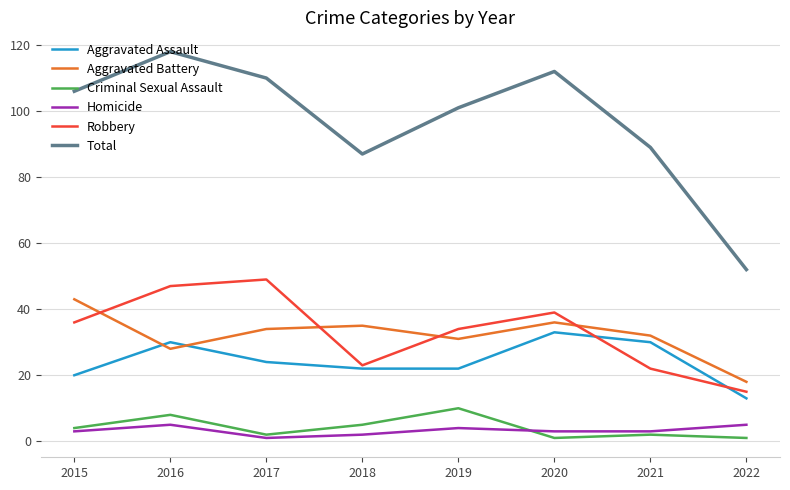

Reading left to right, transcribe all the data shown in this chart.

Aggravated Assault: 2015=20	2016=30	2017=24	2018=22	2019=22	2020=33	2021=30	2022=13
Aggravated Battery: 2015=43	2016=28	2017=34	2018=35	2019=31	2020=36	2021=32	2022=18
Criminal Sexual Assault: 2015=4	2016=8	2017=2	2018=5	2019=10	2020=1	2021=2	2022=1
Homicide: 2015=3	2016=5	2017=1	2018=2	2019=4	2020=3	2021=3	2022=5
Robbery: 2015=36	2016=47	2017=49	2018=23	2019=34	2020=39	2021=22	2022=15
Total: 2015=106	2016=118	2017=110	2018=87	2019=101	2020=112	2021=89	2022=52